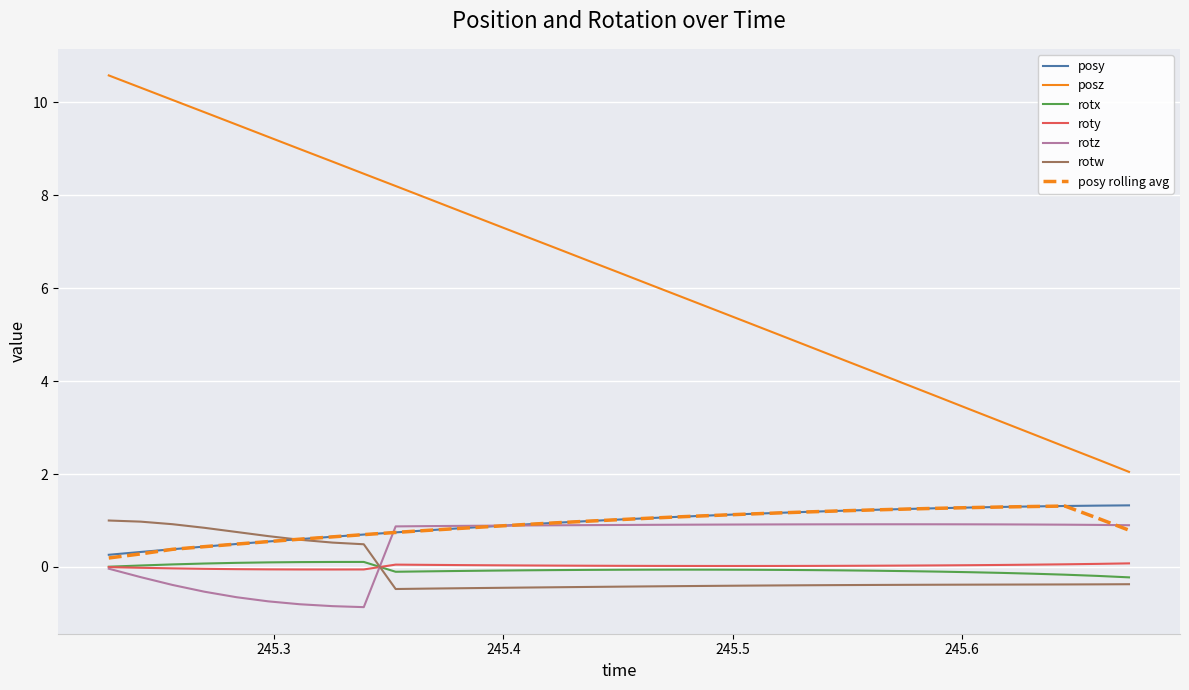

True or false: posz and rotw cross at least once.

False